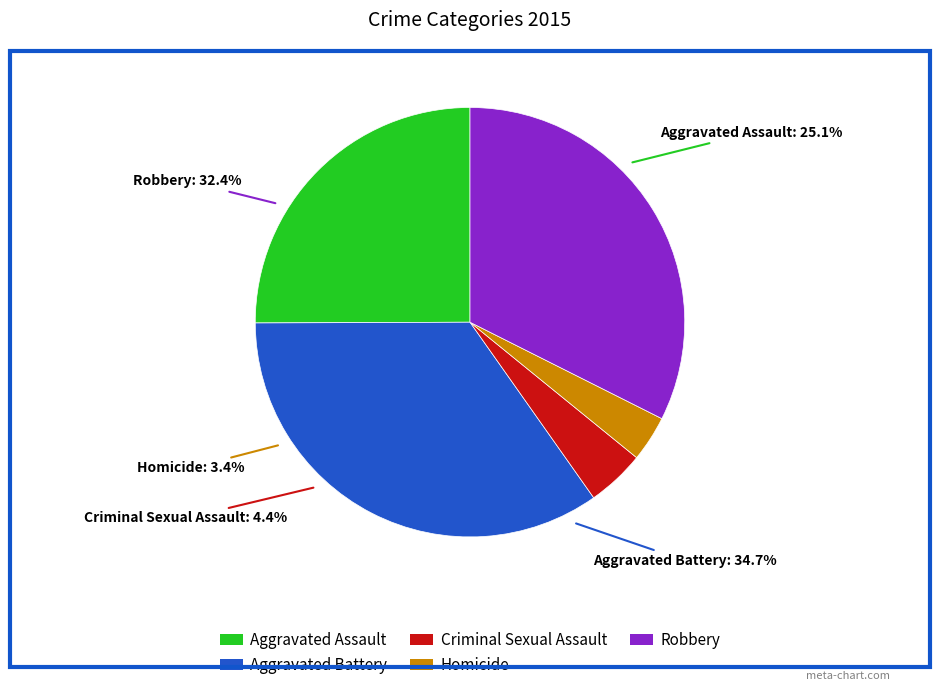

To the nearest percent, what portion does Aggravated Battery represent?

35%